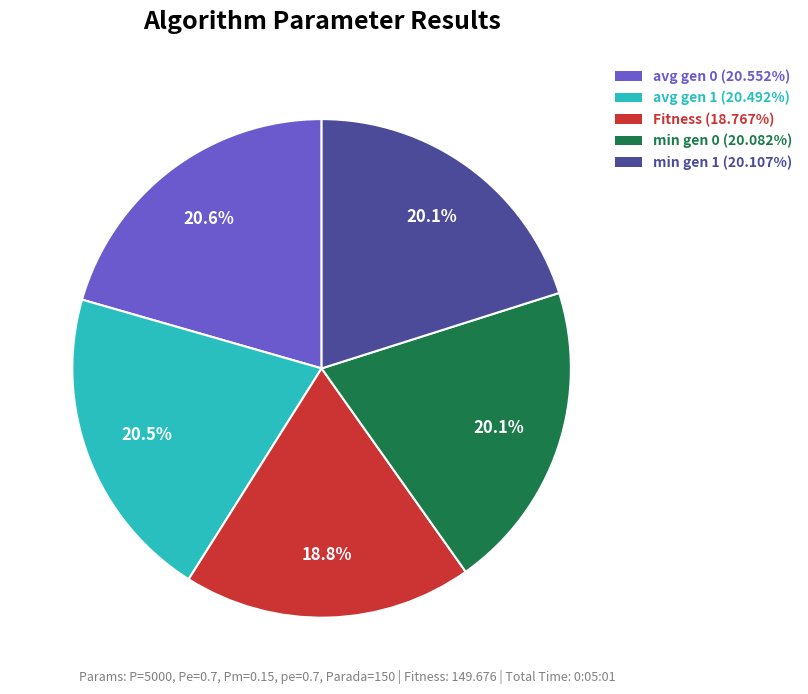

Is the sum of avg gen 0 and Fitness greater than half?

No